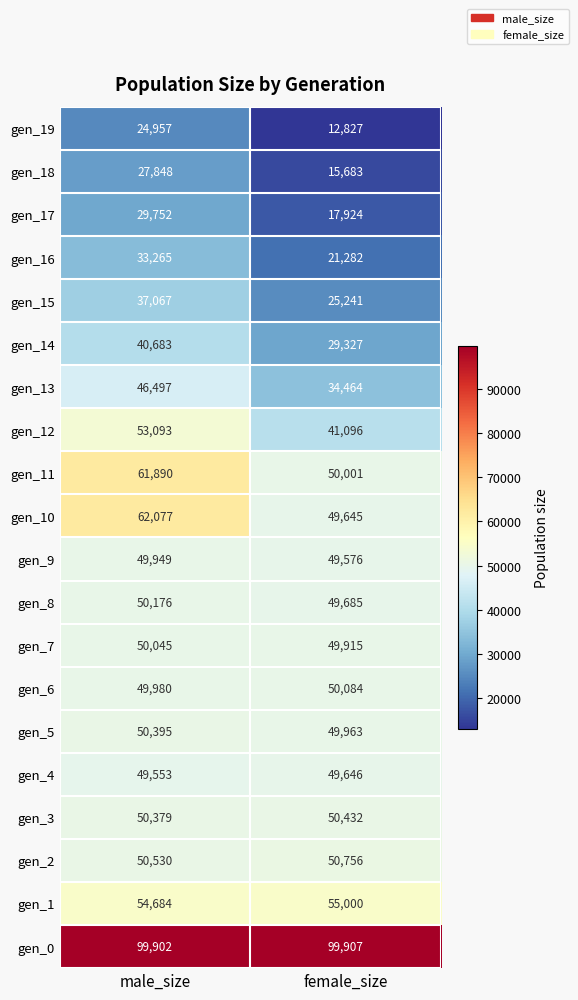

What is the difference between the highest and lowest values at male_size?

74945